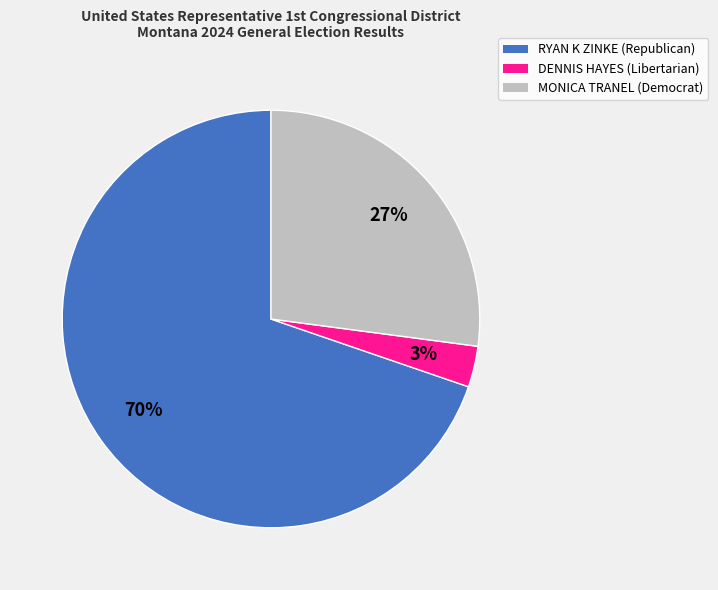

Does RYAN K ZINKE (Republican) represent more than half of the total?

Yes